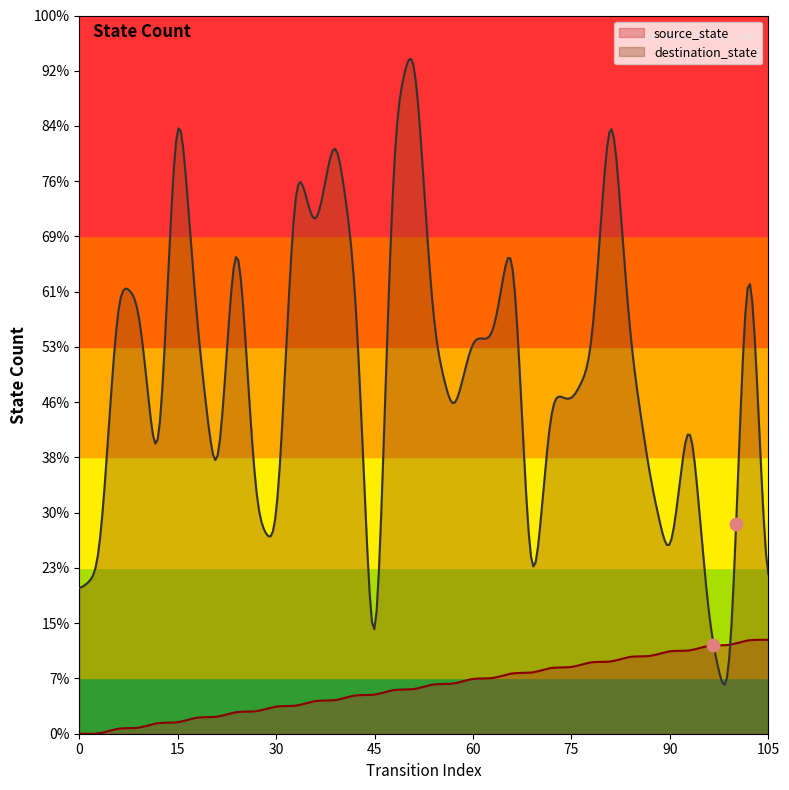

What are all the series names shown in the legend?

source_state, destination_state